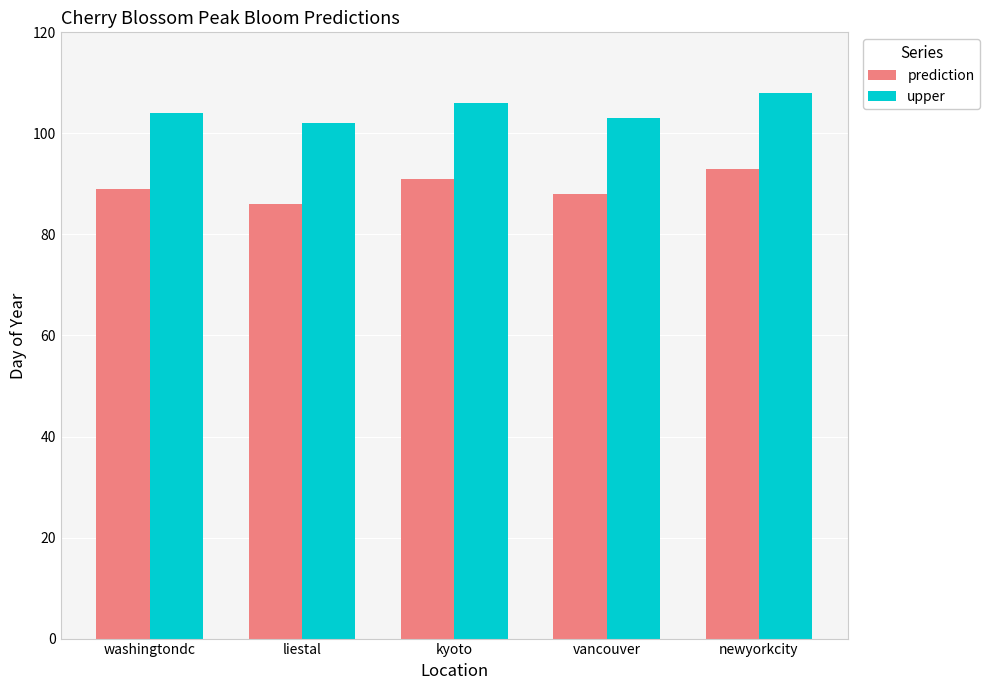

The upper series shows 104 at washingtondc. True or false?

True